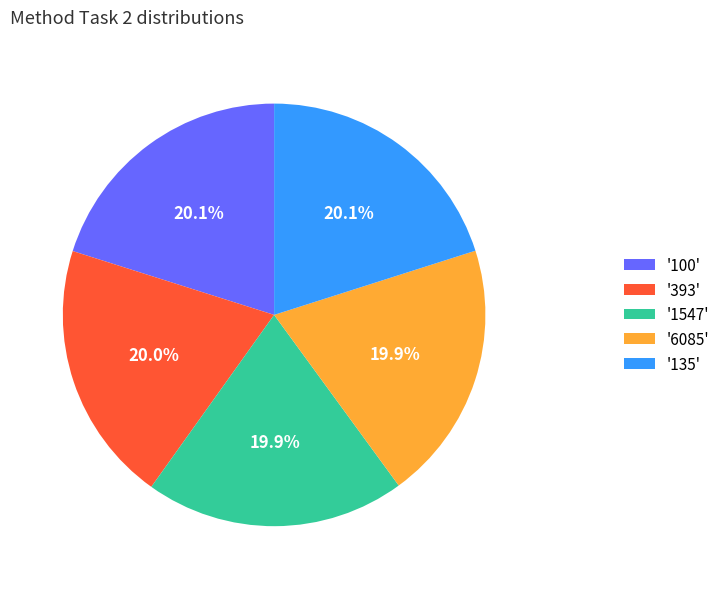

How many slices are in this pie chart?

5